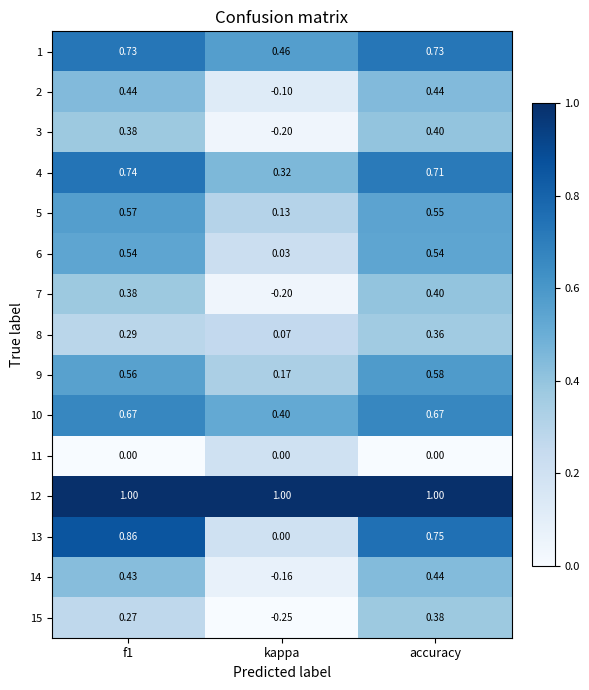

Where is 1 nearest to the value 0?

kappa